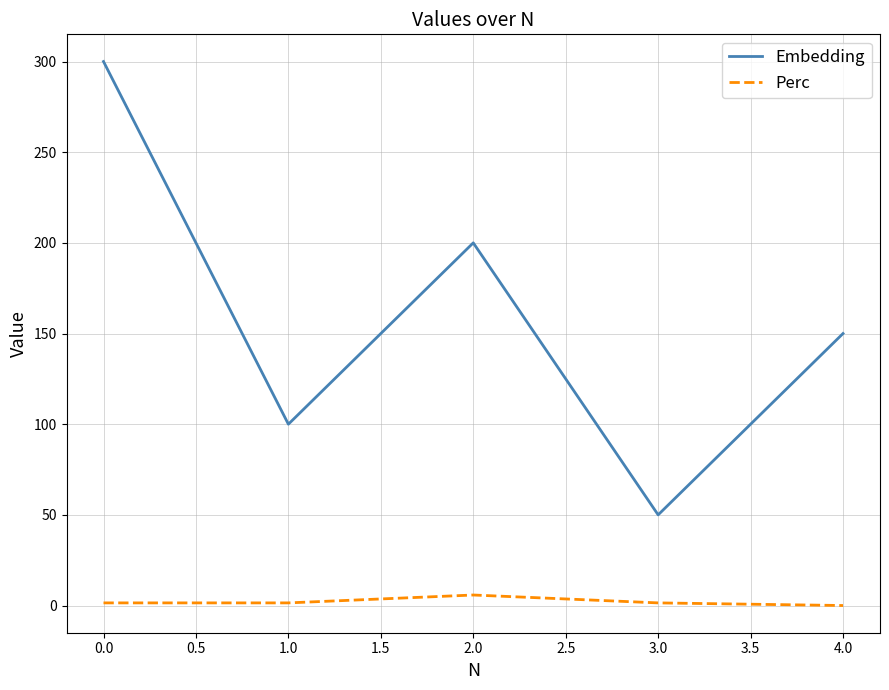

What are all the series names shown in the legend?

Embedding, Perc